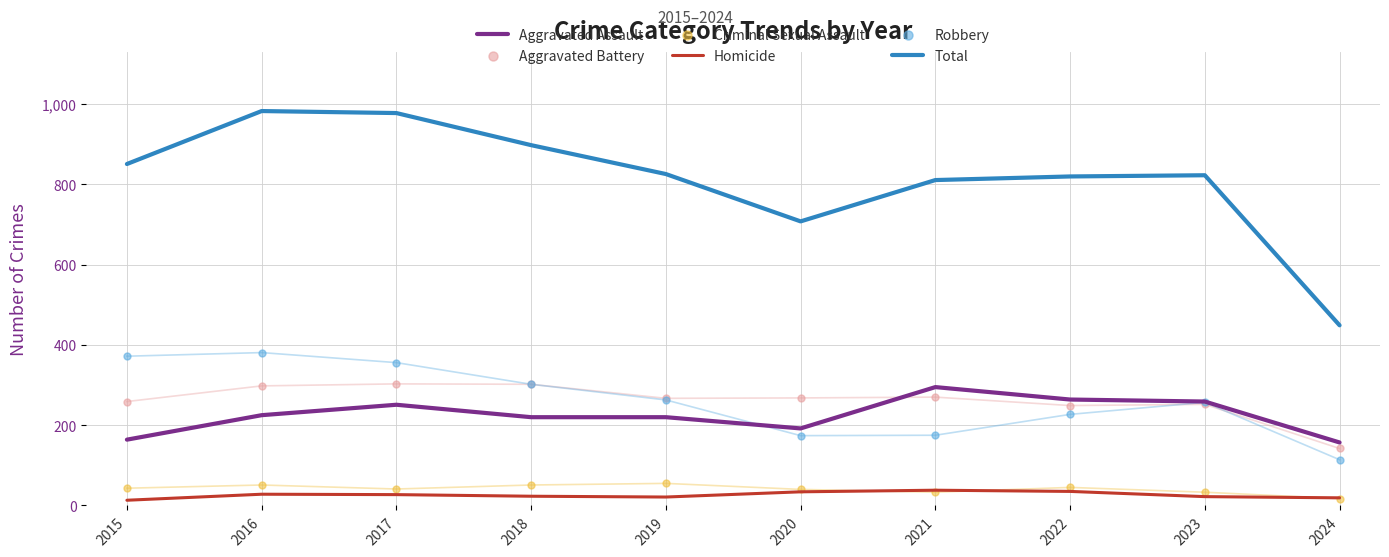

Is the value of Criminal Sexual Assault at 2020 greater than the value of Total at 2022?

No